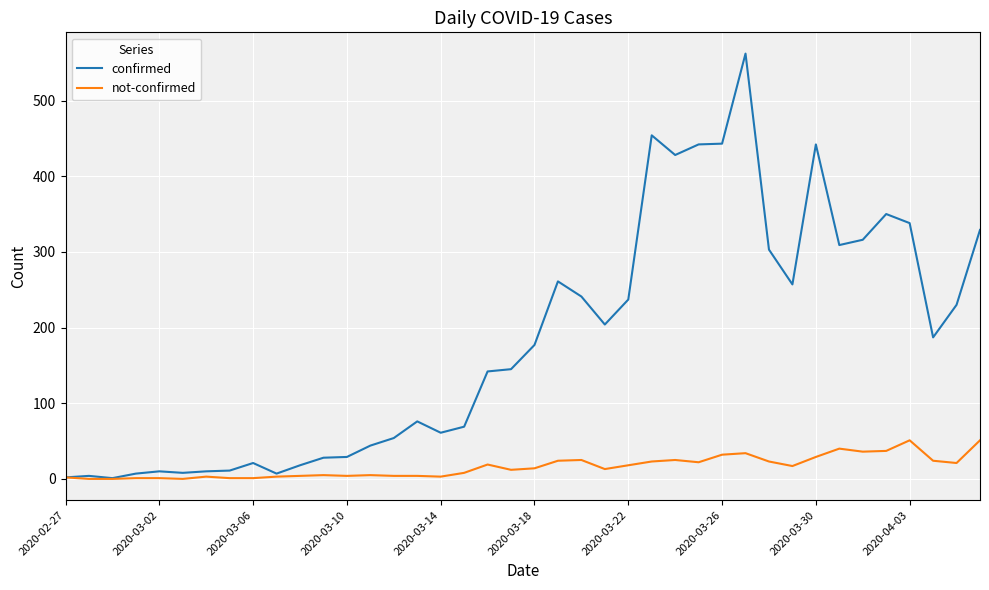

What is the maximum value for not-confirmed?

51